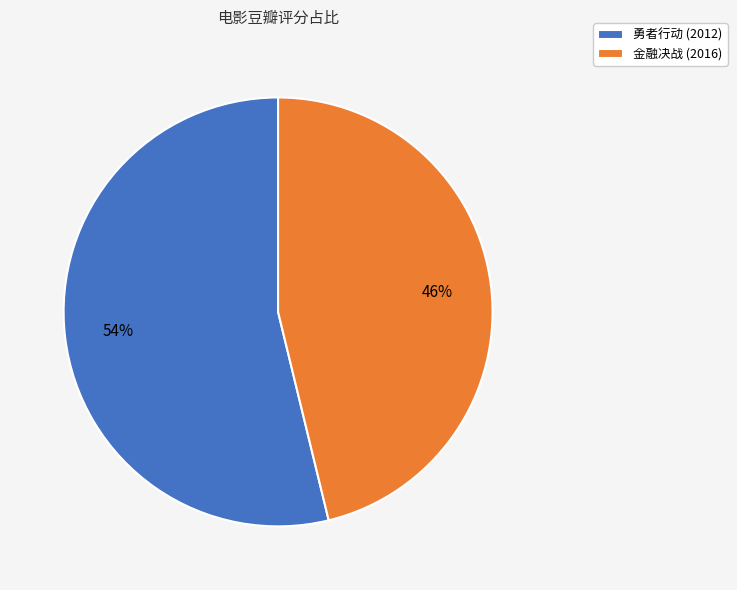

How many segments does this pie chart have?

2